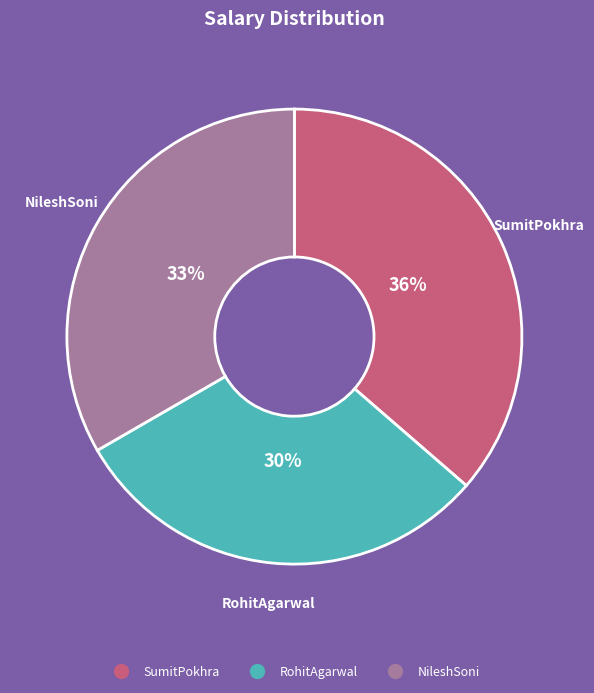

To the nearest percent, what percentage of the pie is SumitPokhra?

36%